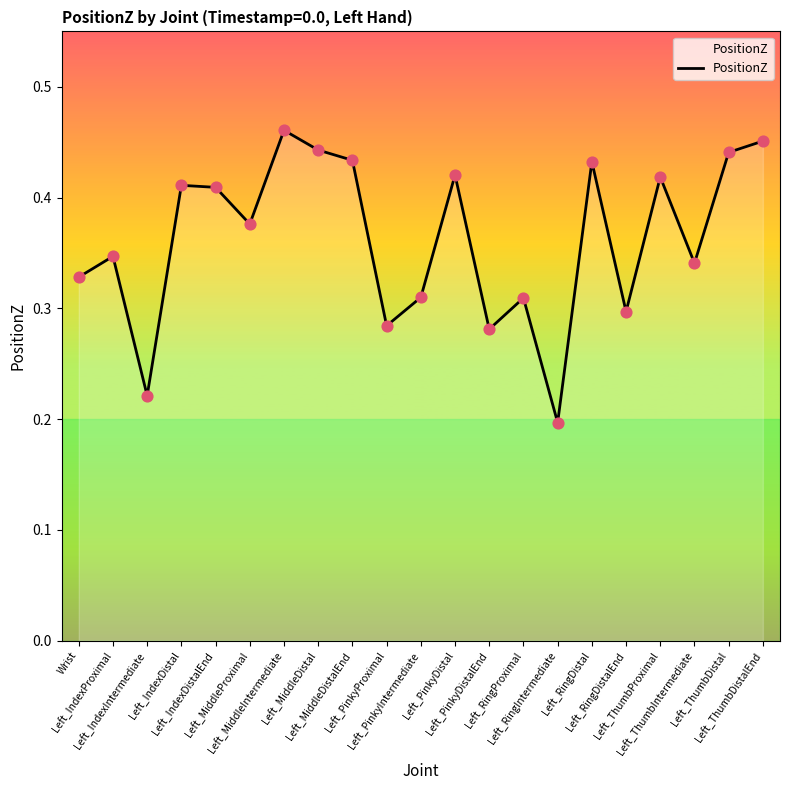

Which has a higher value, Left_ThumbIntermediate or Left_PinkyDistalEnd?

Left_ThumbIntermediate